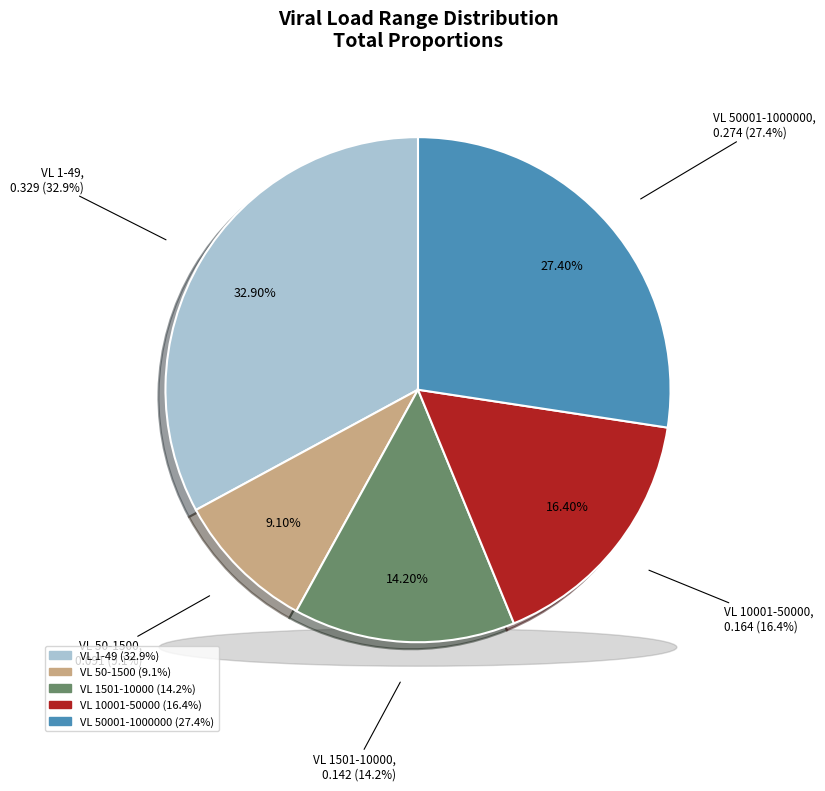

How many segments does this pie chart have?

5